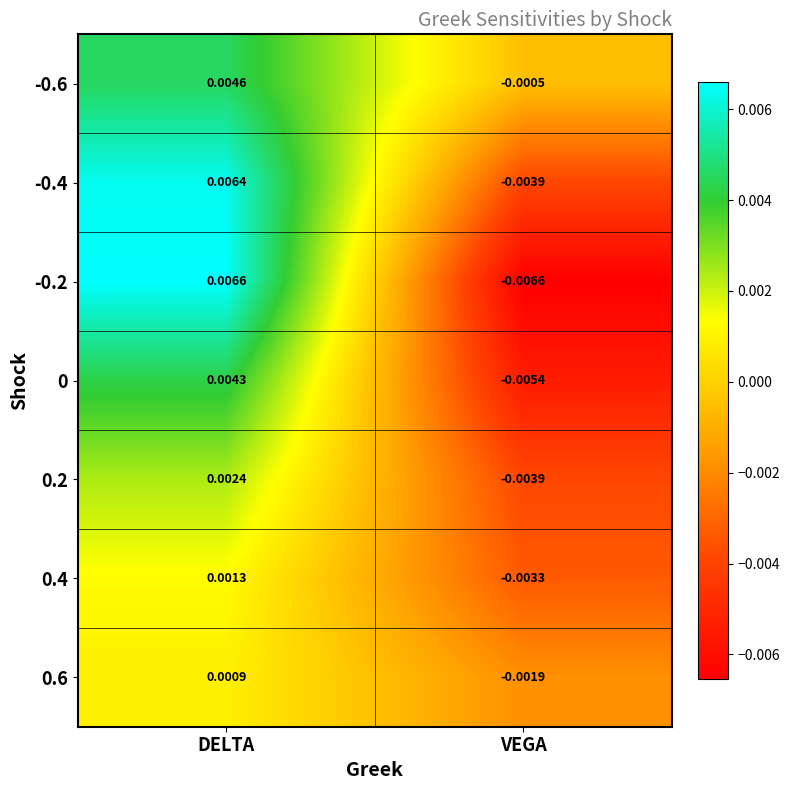

Which category has the highest value across all series?

DELTA